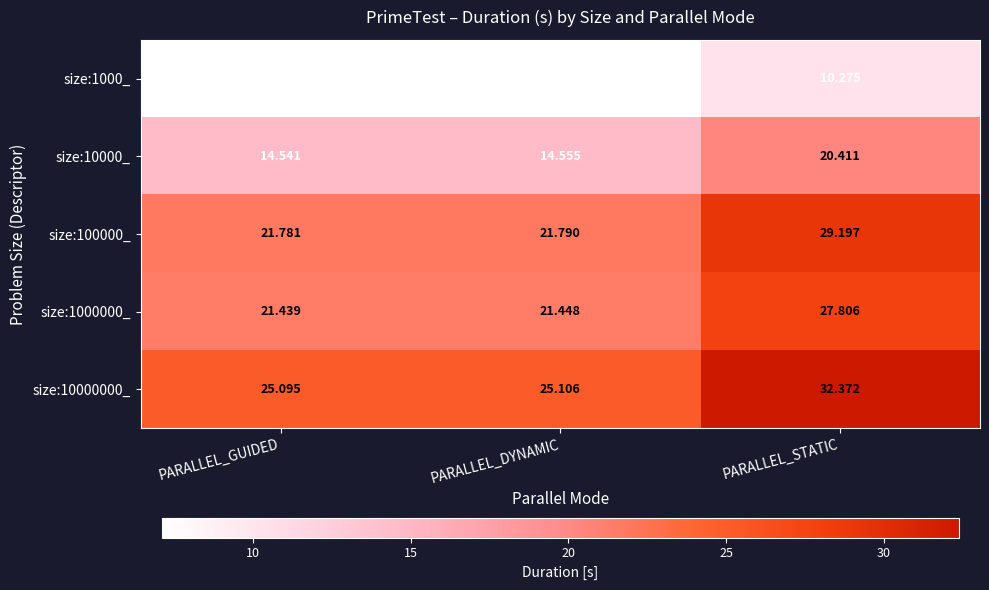

Rank the categories by size:1000000_ value from lowest to highest.

PARALLEL_GUIDED, PARALLEL_DYNAMIC, PARALLEL_STATIC